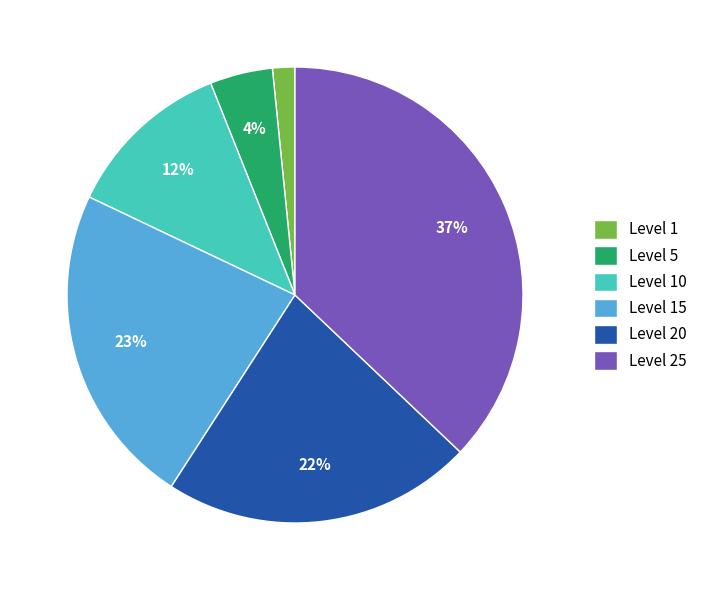

What percentage is the Level 5 slice, to the nearest percent?

4%